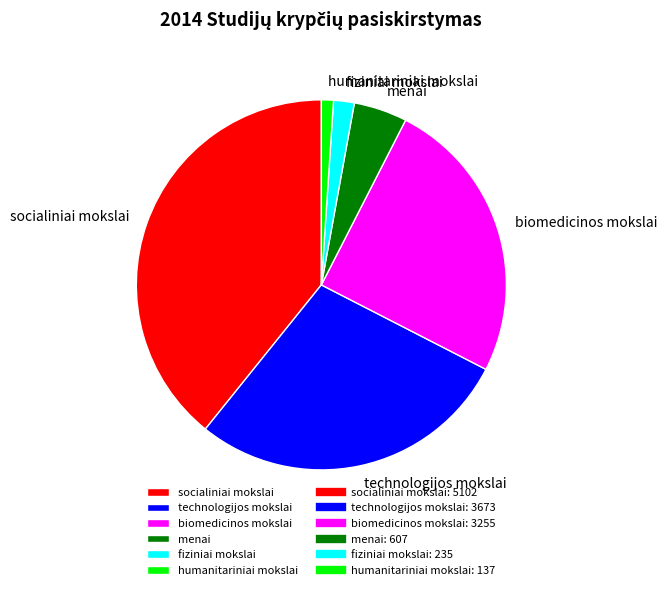

Does menai represent more than half of the total?

No